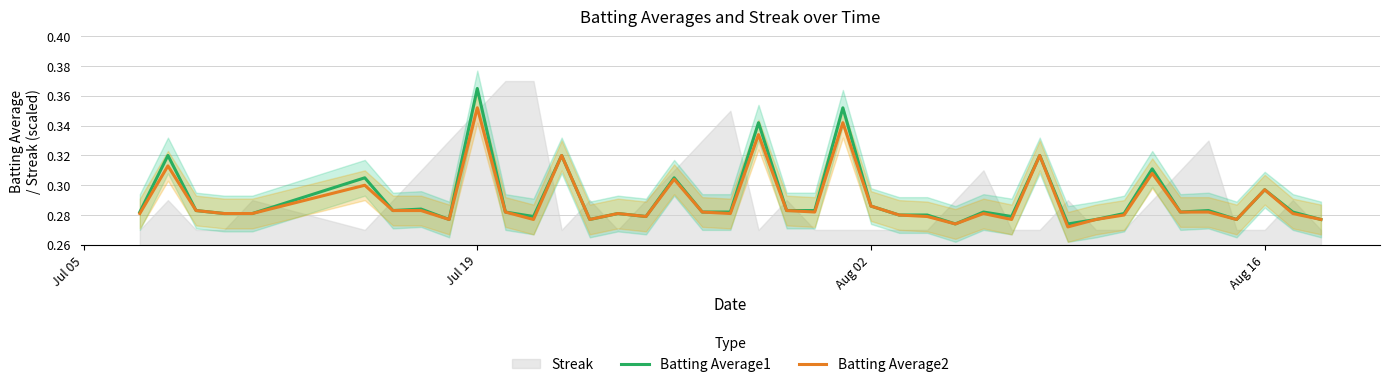

Which category has the highest value in the Batting Average1 series?

Jul 19